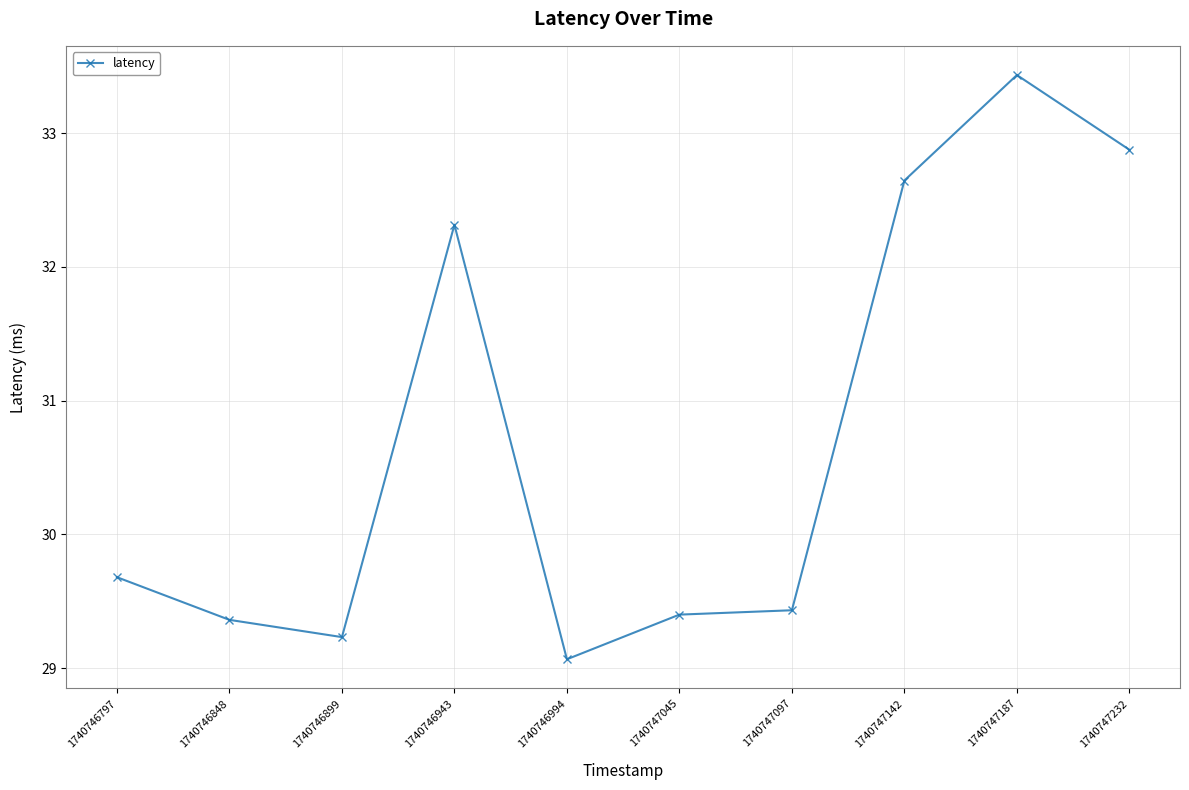

Which has a higher value, 1740746994 or 1740747097?

1740747097